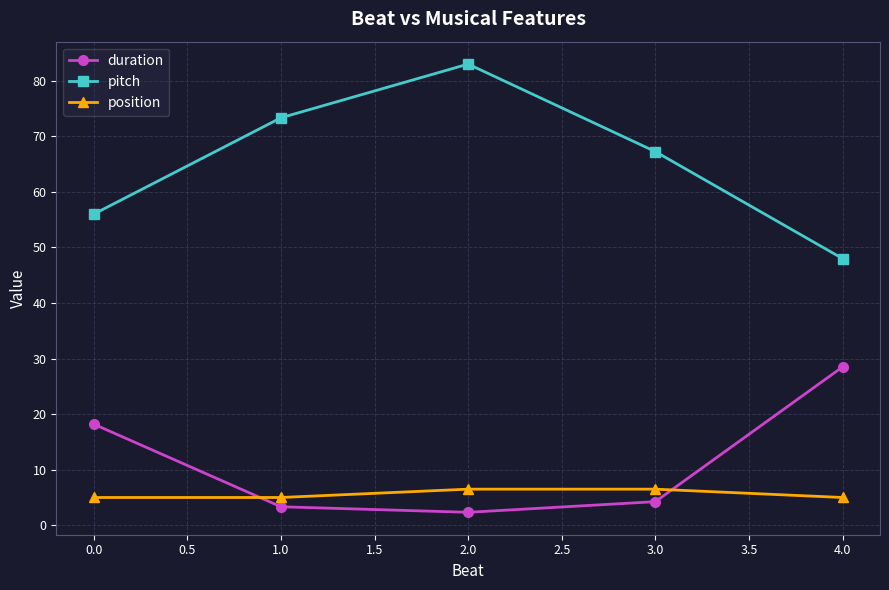

What is the value of the duration point at the 1st from the left?

18.2